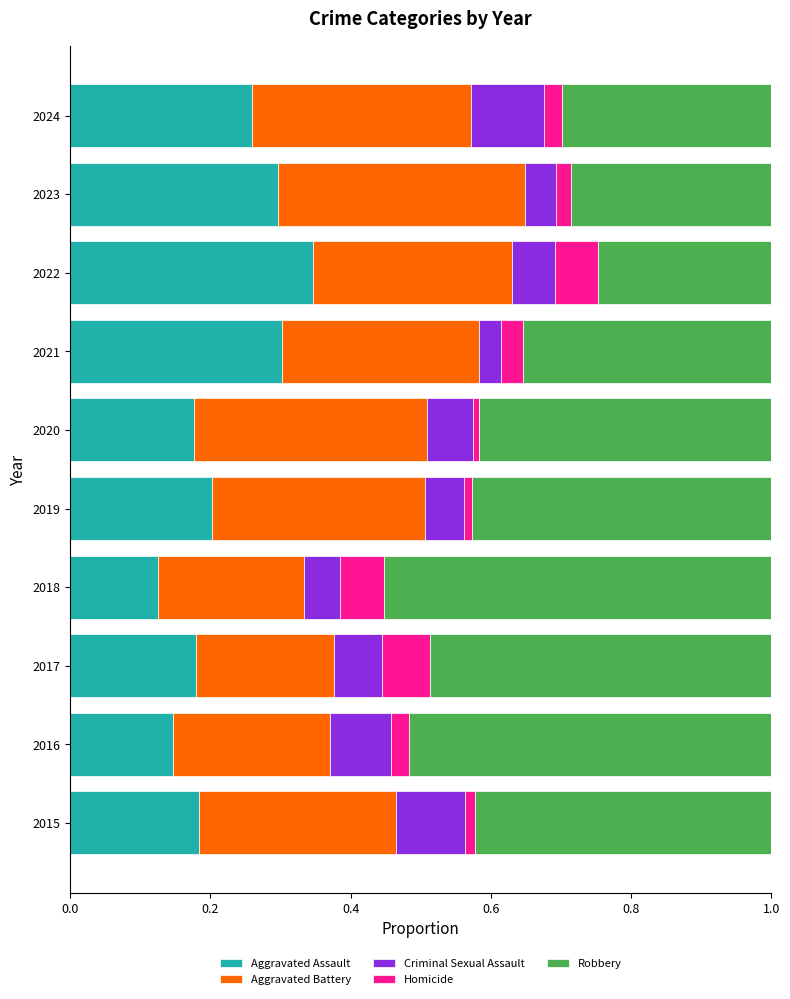

The Aggravated Assault series shows 0.1 at 2021. True or false?

False